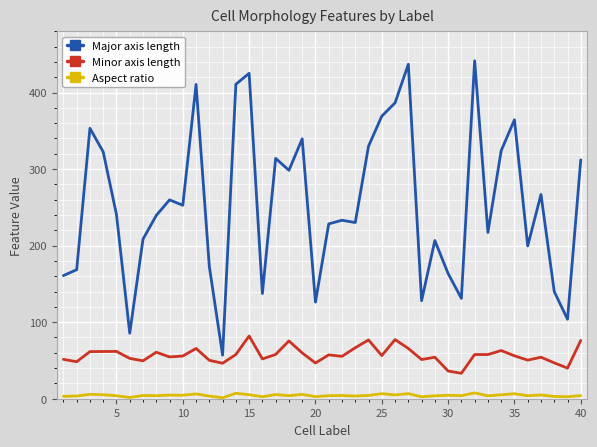

Which series has the largest range (max minus min)?

Major axis length